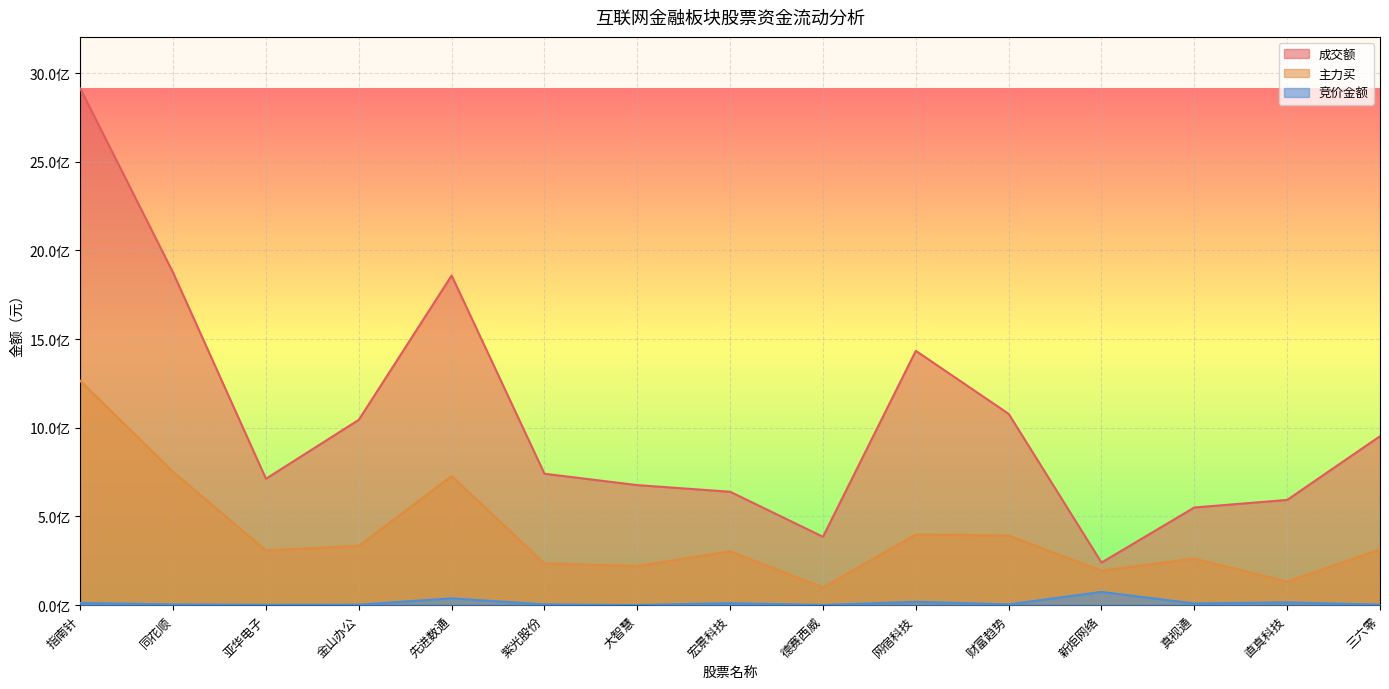

Is the value of 竞价金额 at 宏景科技 greater than the value of 成交额 at 亚华电子?

No